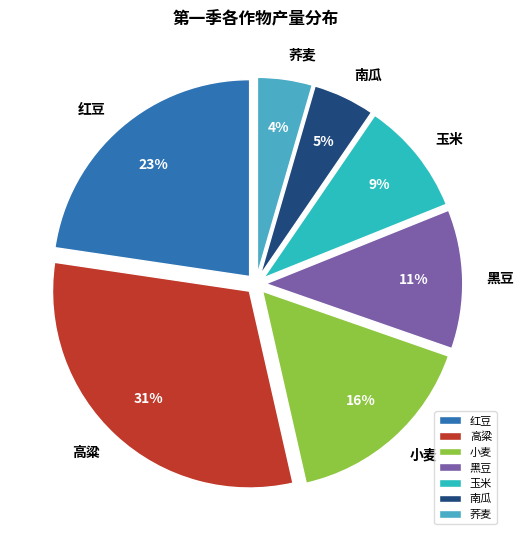

To the nearest percent, what portion does 高粱 represent?

31%